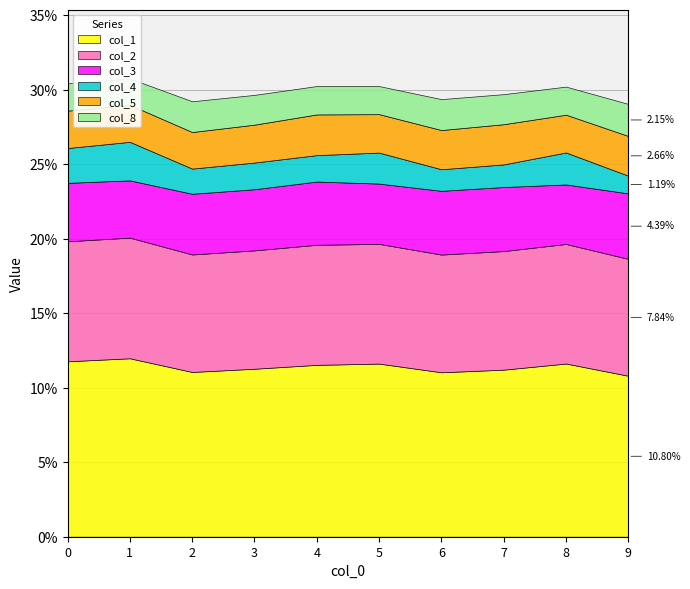

Which category has the lowest value in the col_1 series?

9